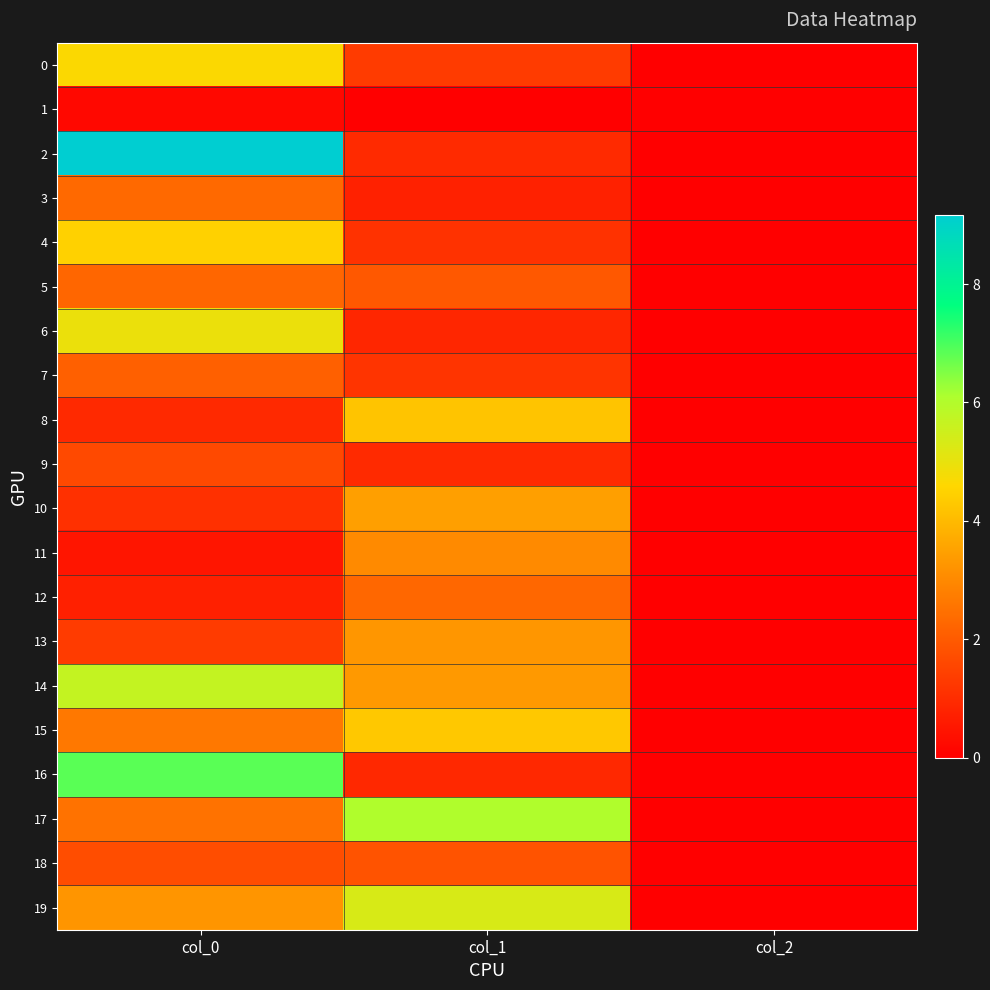

Which category has the lowest value across all series?

col_2